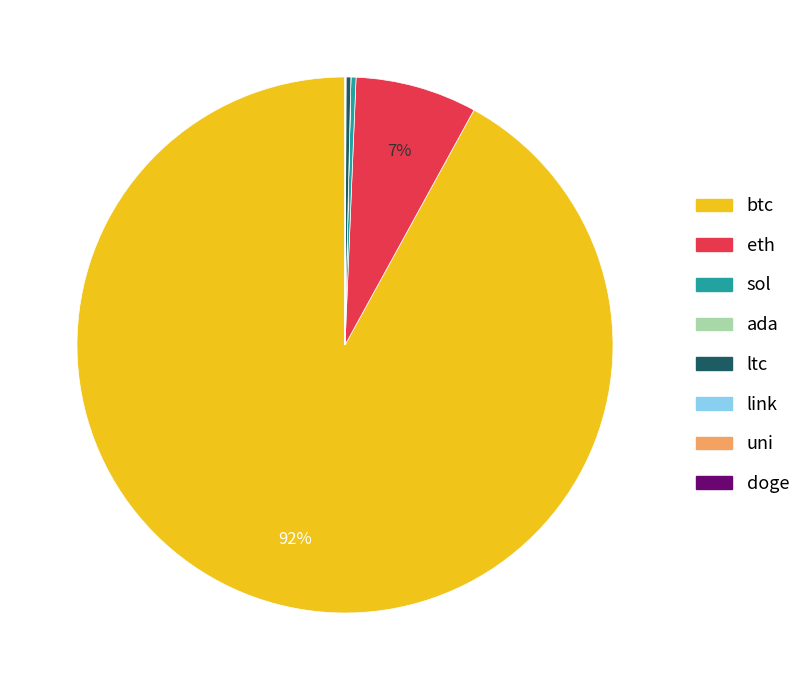

Combined, do ltc and btc account for over 50%?

Yes